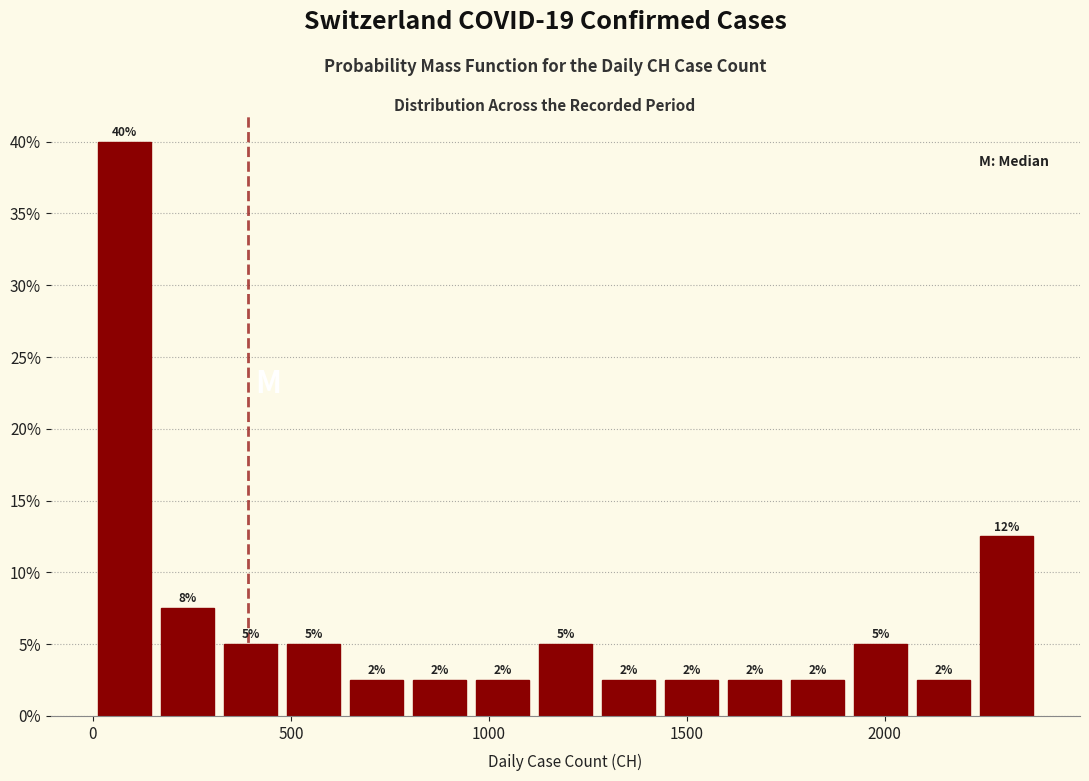

Read against the x-axis, roughly where is the centre of the tallest bar?

100